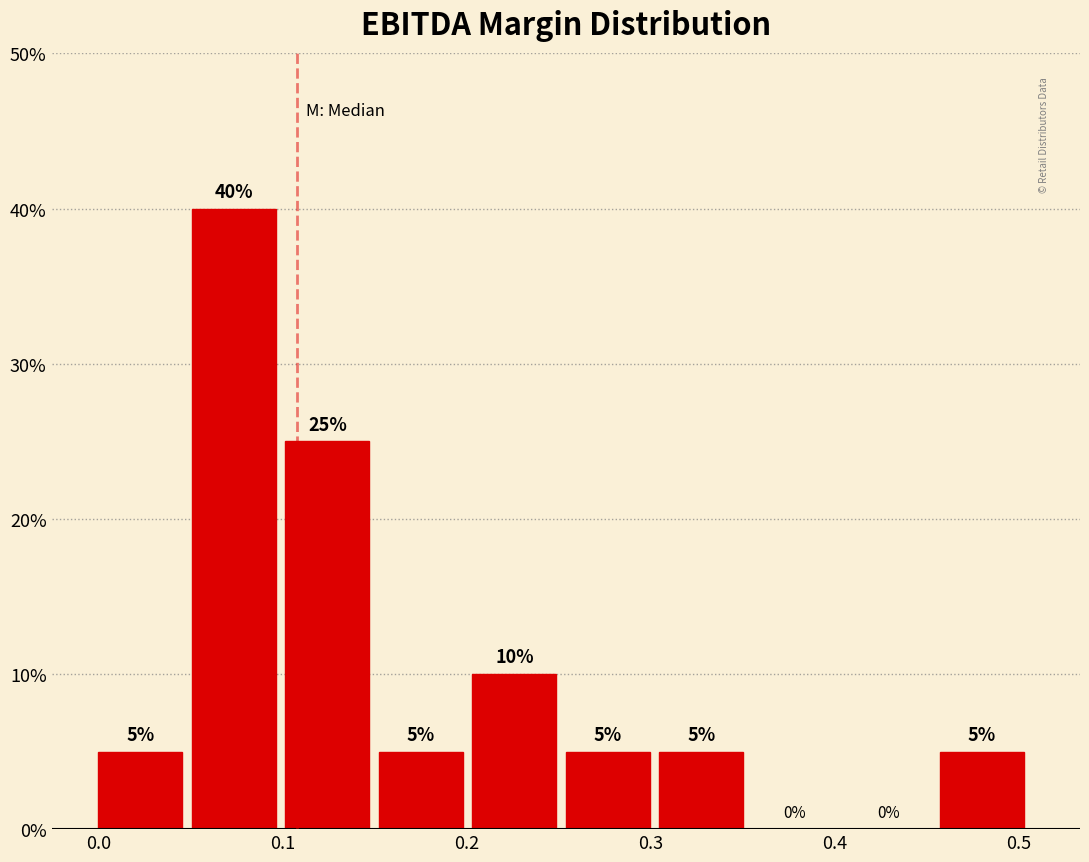

Over which range of the x-axis is the bar tallest?

0.05 to 0.10